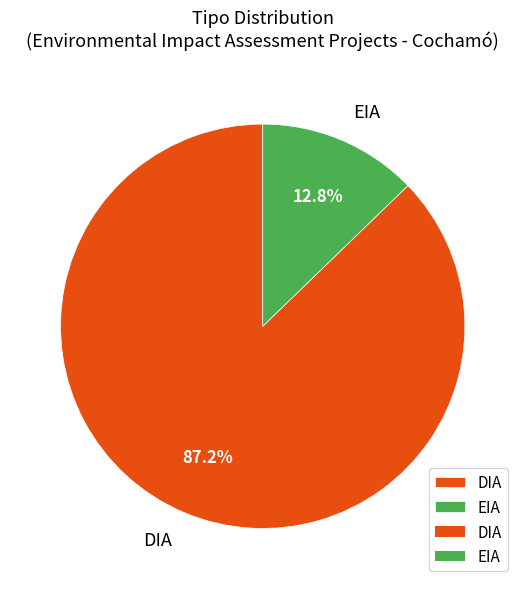

What is the ratio of the value at DIA to the value at EIA?

6.8